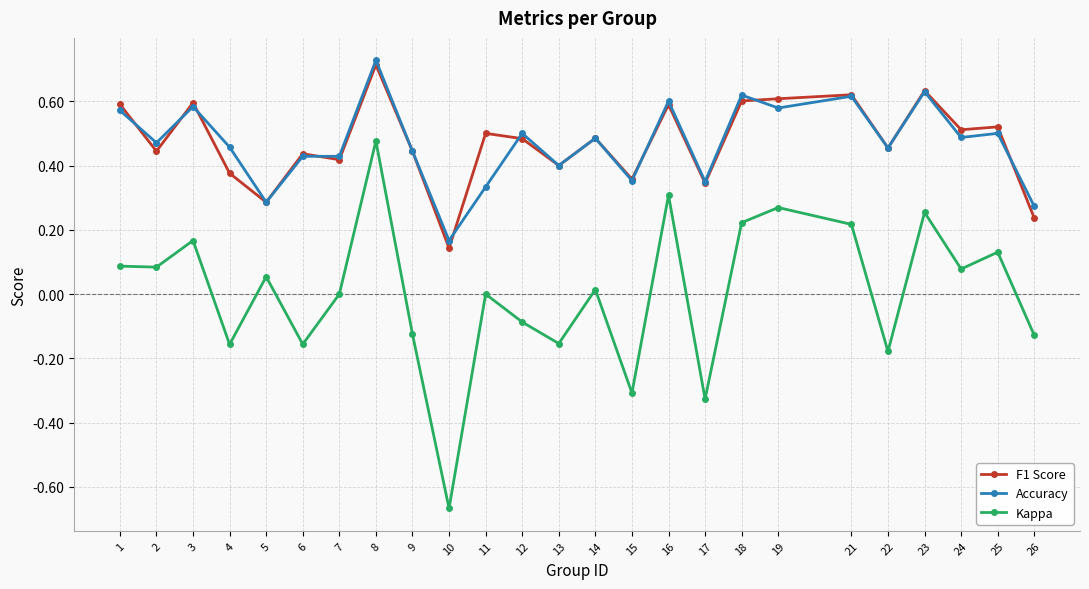

At which category does the chart reach its peak across all series?

8